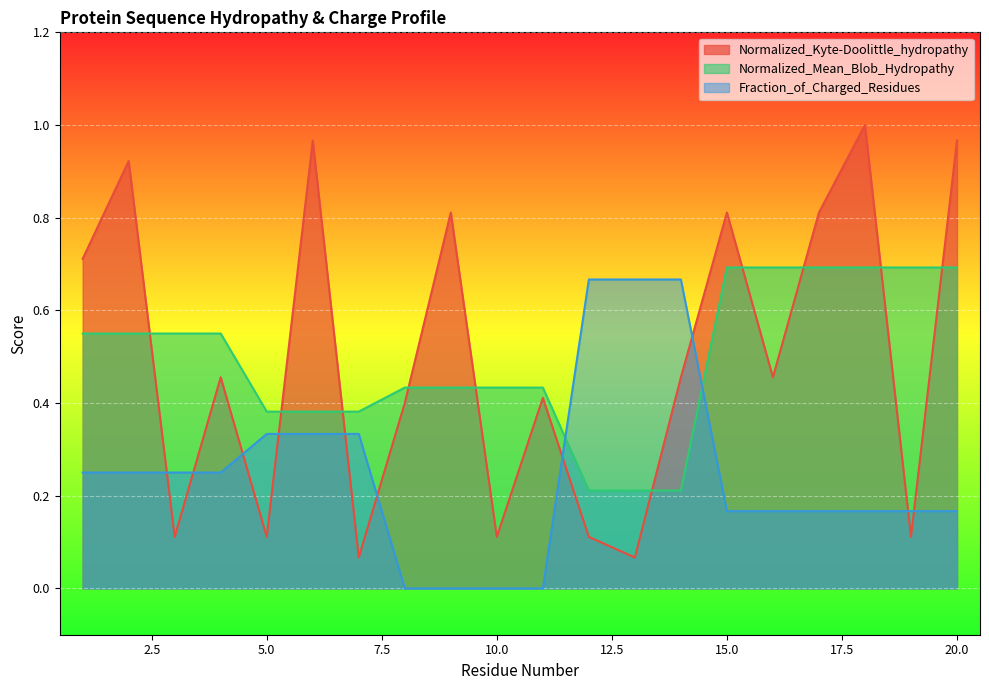

What is the spread (max minus min) of values at 17?

0.6